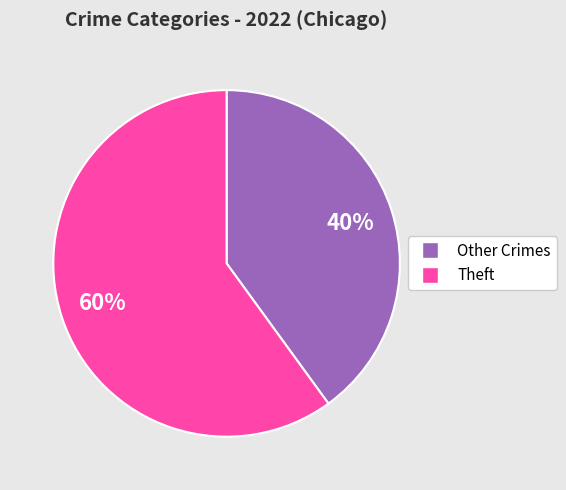

Which slice is the smallest?

Other Crimes